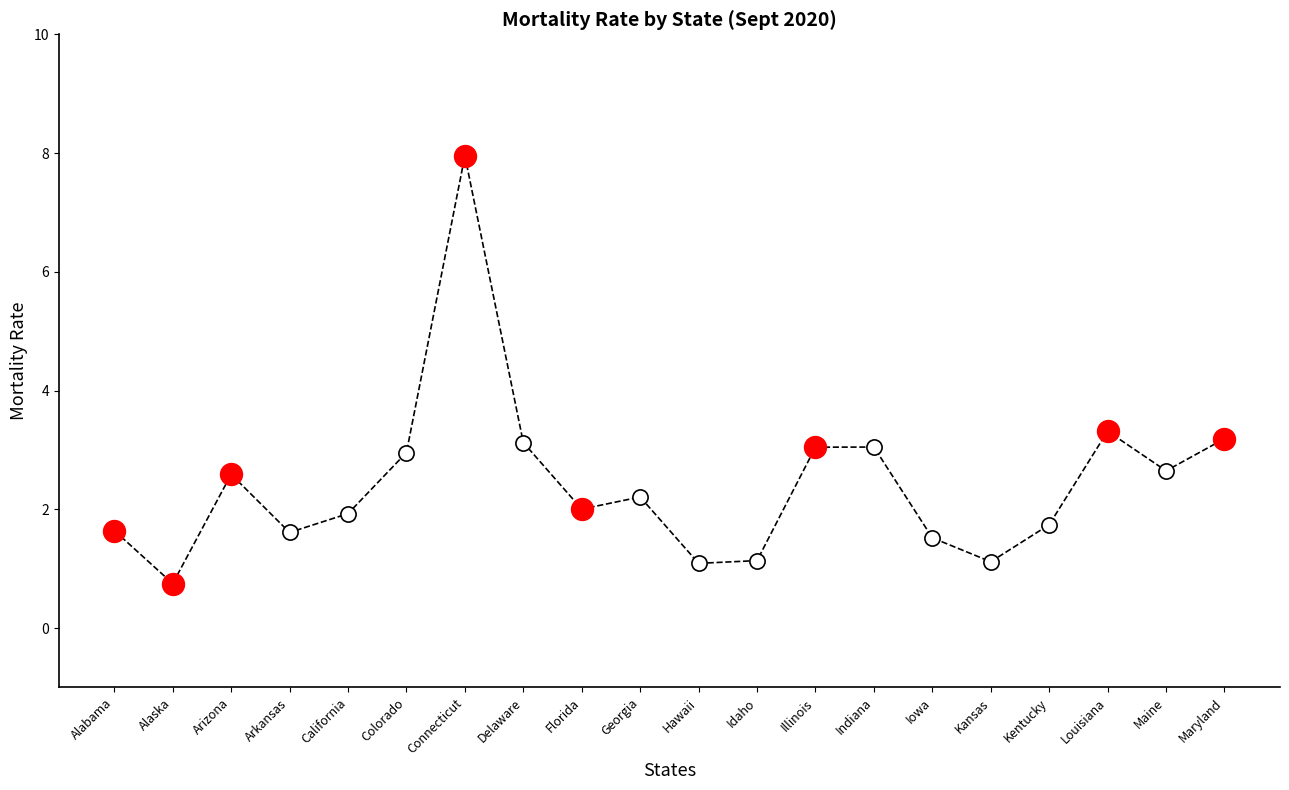

Between Idaho and Alaska, which is larger?

Idaho